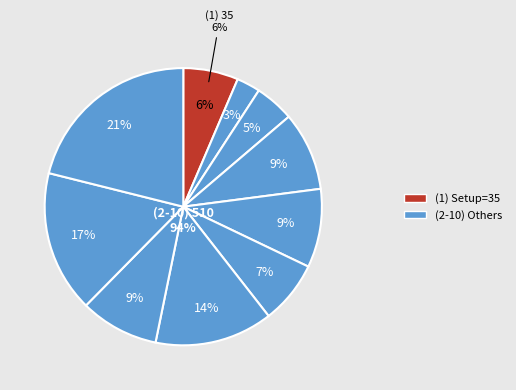

Do 6 and 7 together represent more than half of the pie?

No